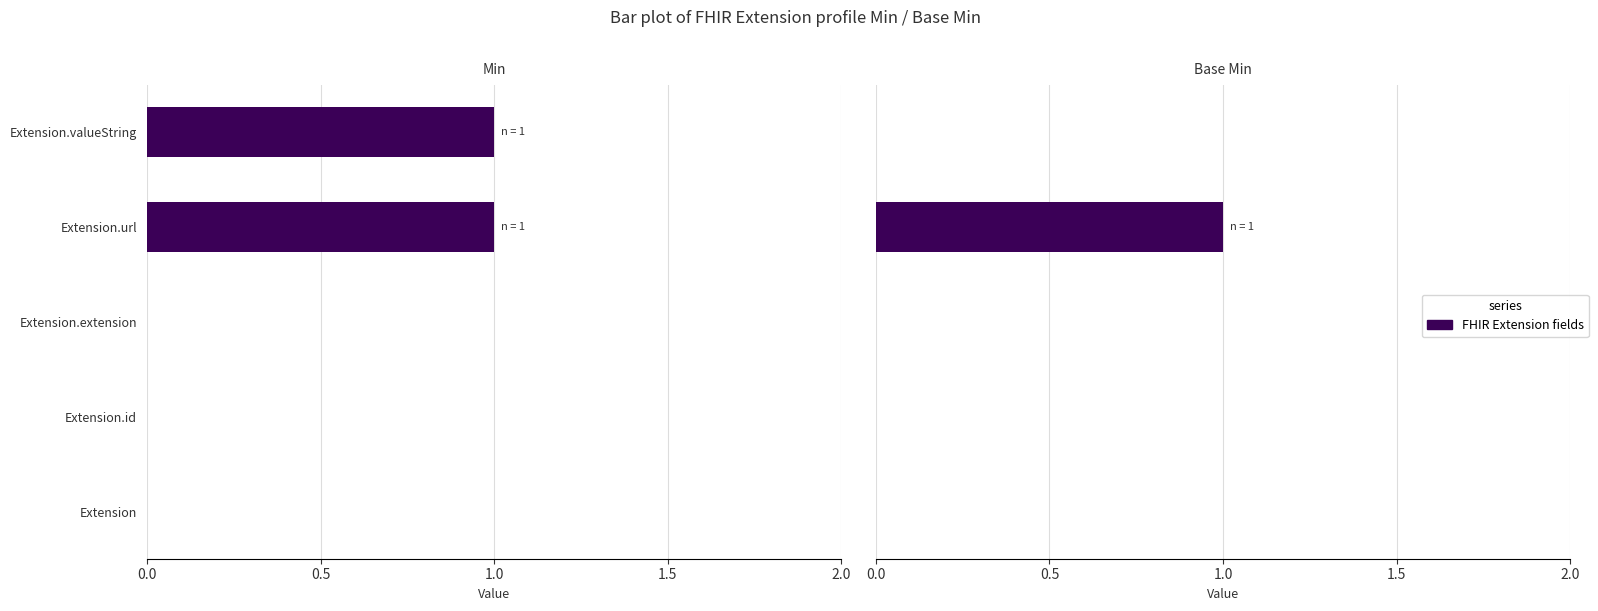

Reading right to left, list all the values displayed in this chart.

Min: 1	1	0	0	0
Base Min: 0	1	0	0	0